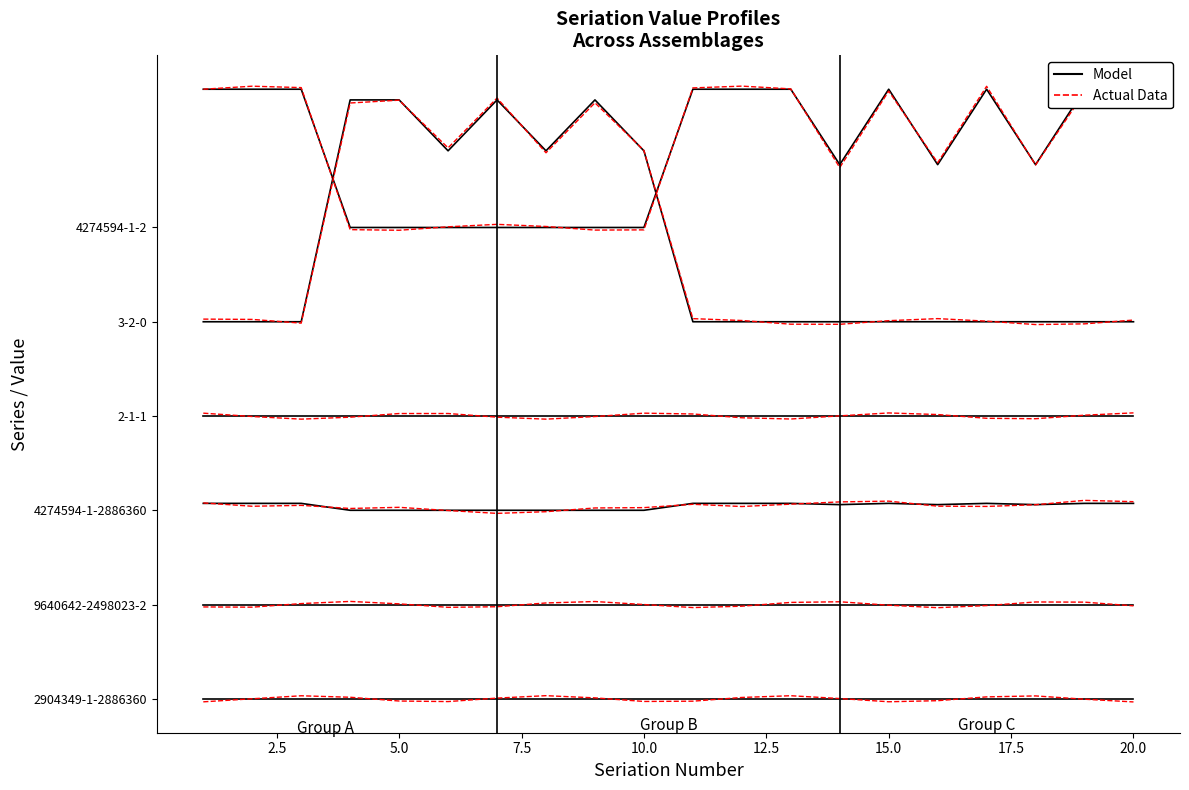

What is the difference between the maximum and minimum values?

229.4